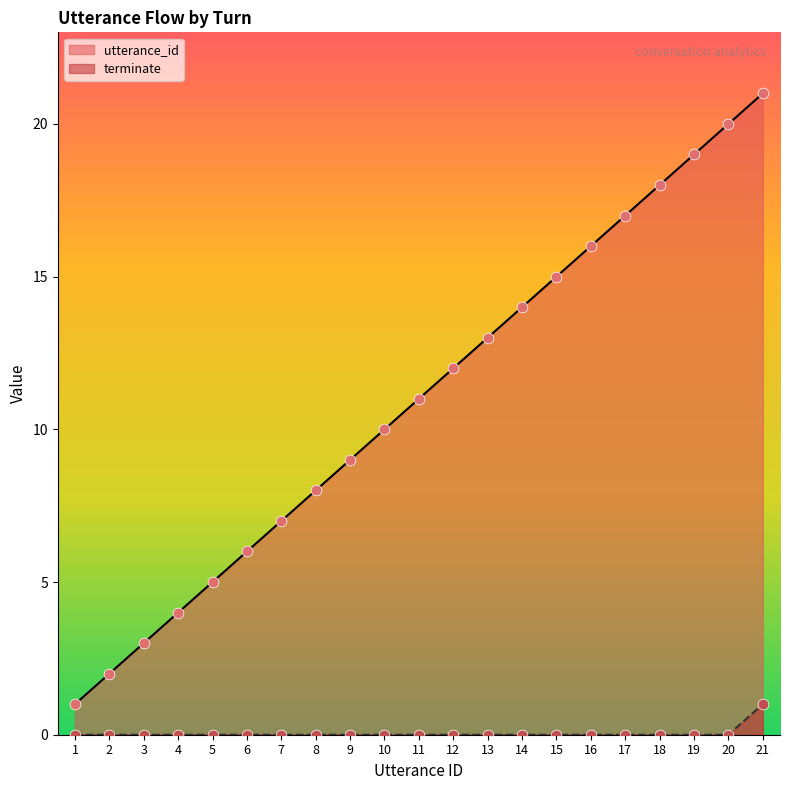

What is the total value across all series at 9?

9